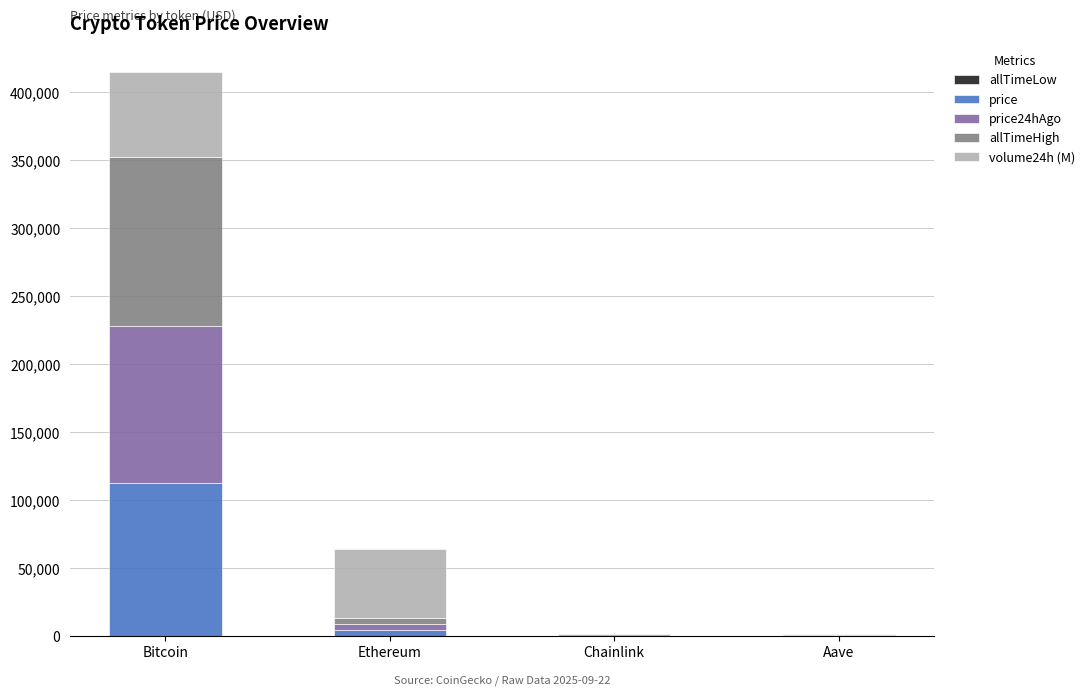

At which category is the sum across all series the highest?

Bitcoin